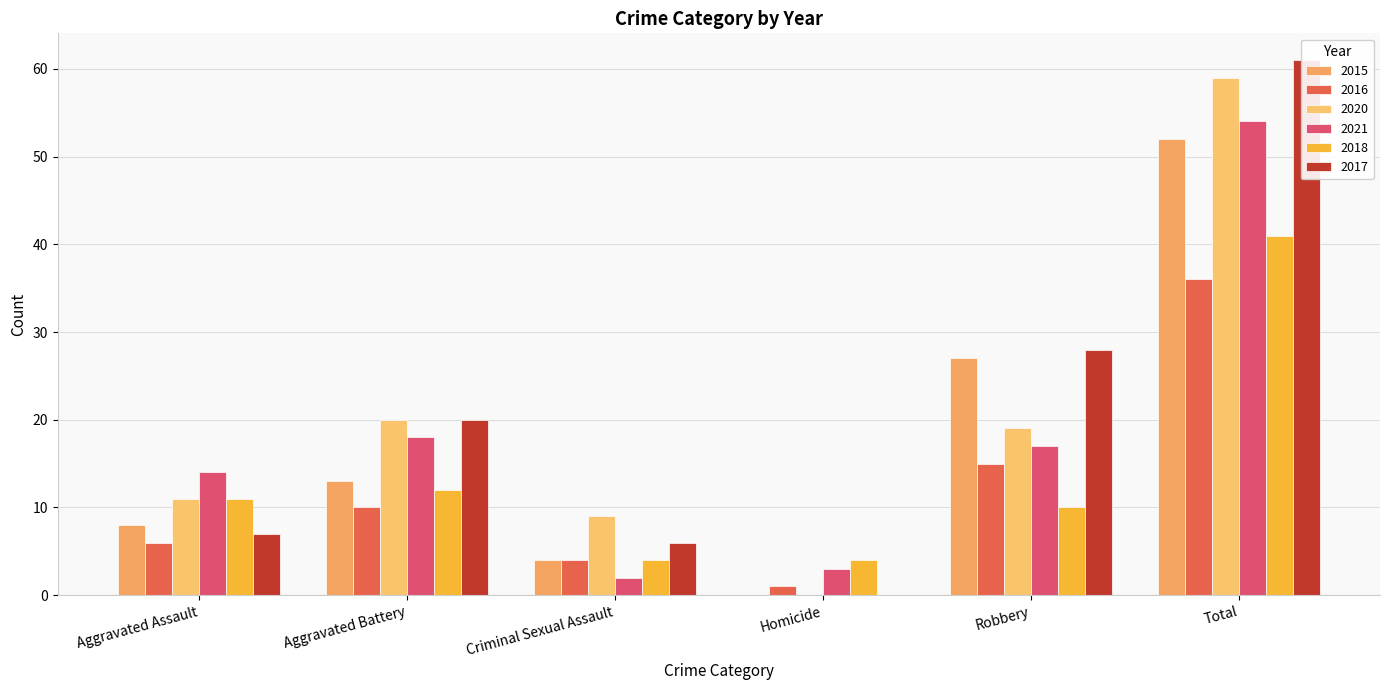

How many data points in 2018 are above 11?

2